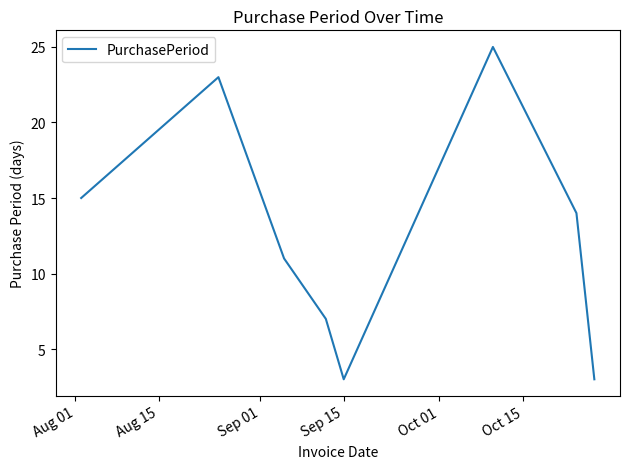

What is the minimum value shown in the chart?

3